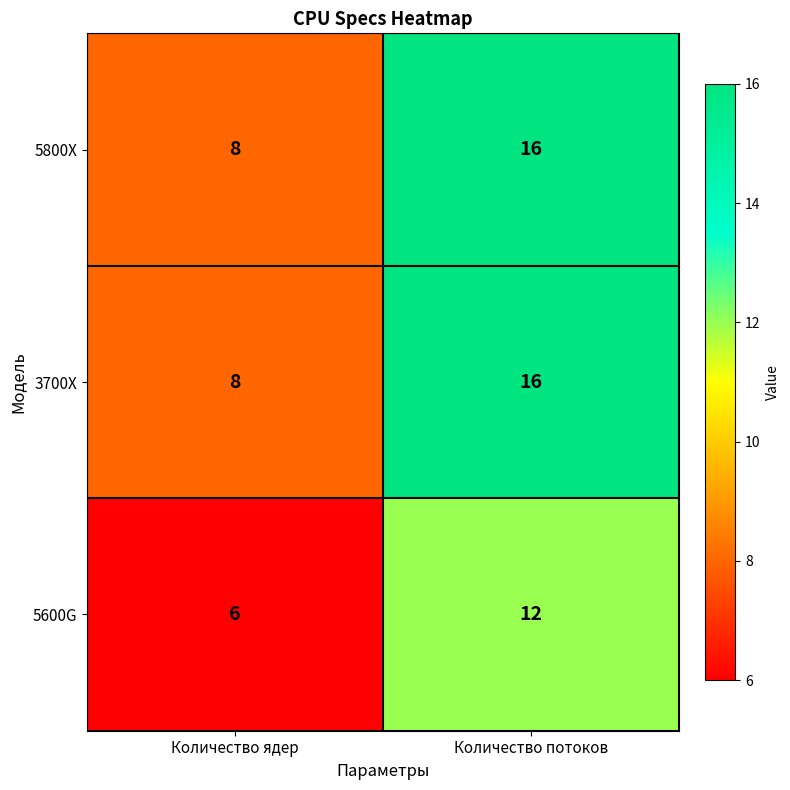

Is it true that 5800X equals 16 at Количество потоков?

True